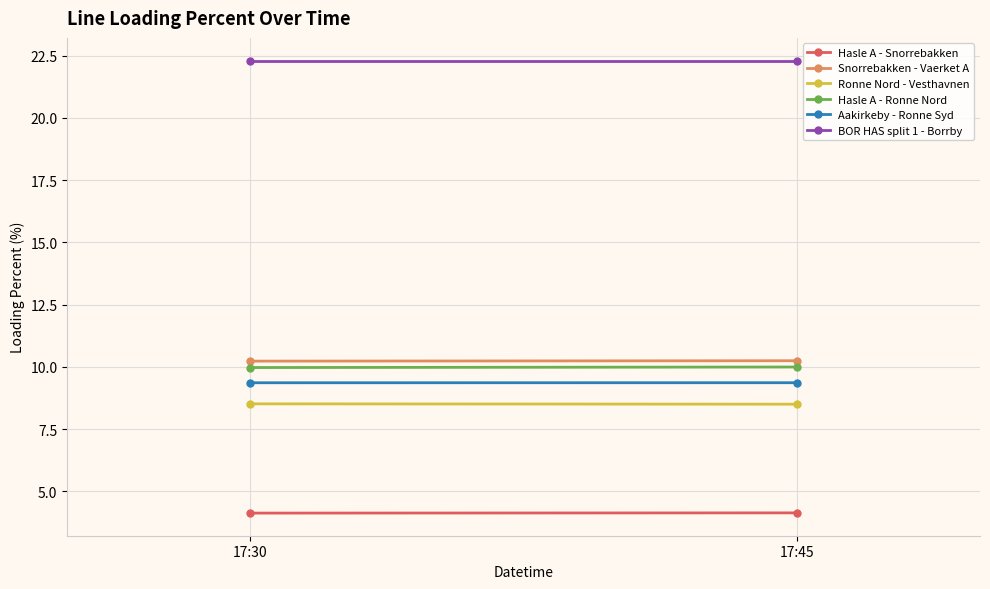

What is the value of the Ronne Nord - Vesthavnen point at the 1st from the left?

8.5